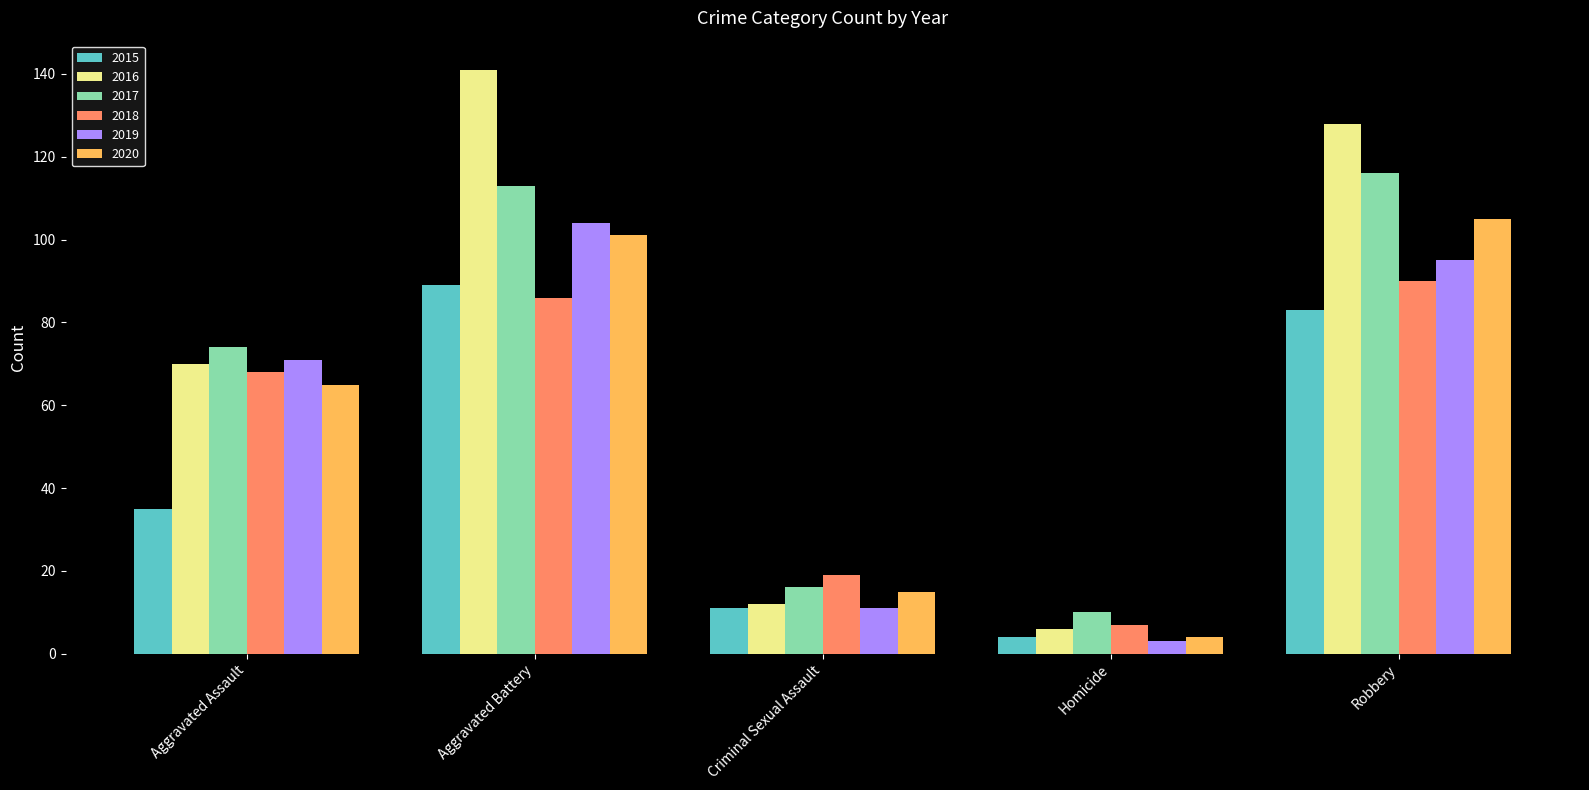

At how many categories does at least one series exceed 82?

2